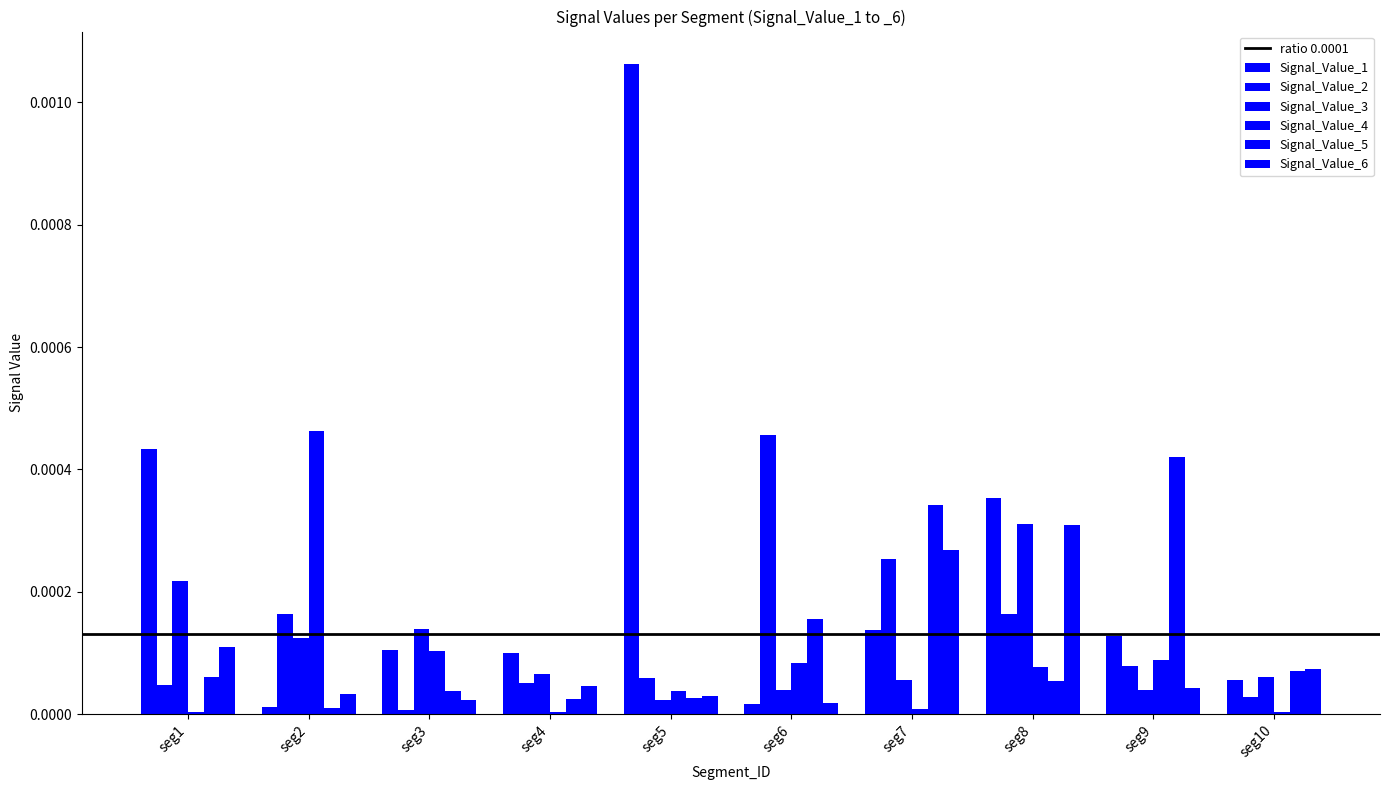

How many groups of bars are there?

10